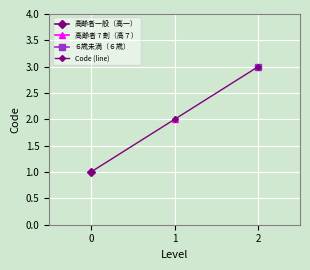

Where does the data first go above 2?

2